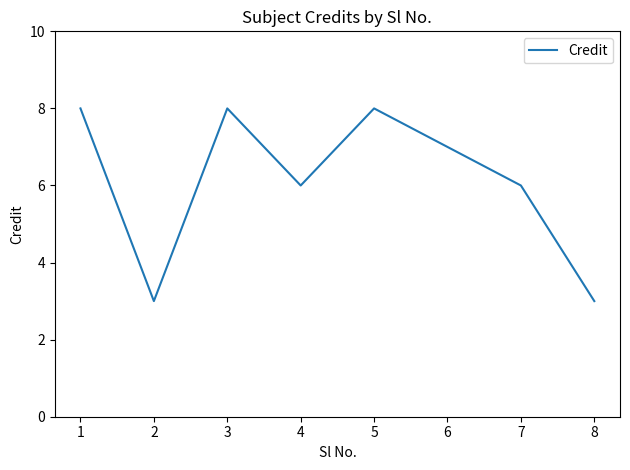

How many lines are shown in the chart?

1